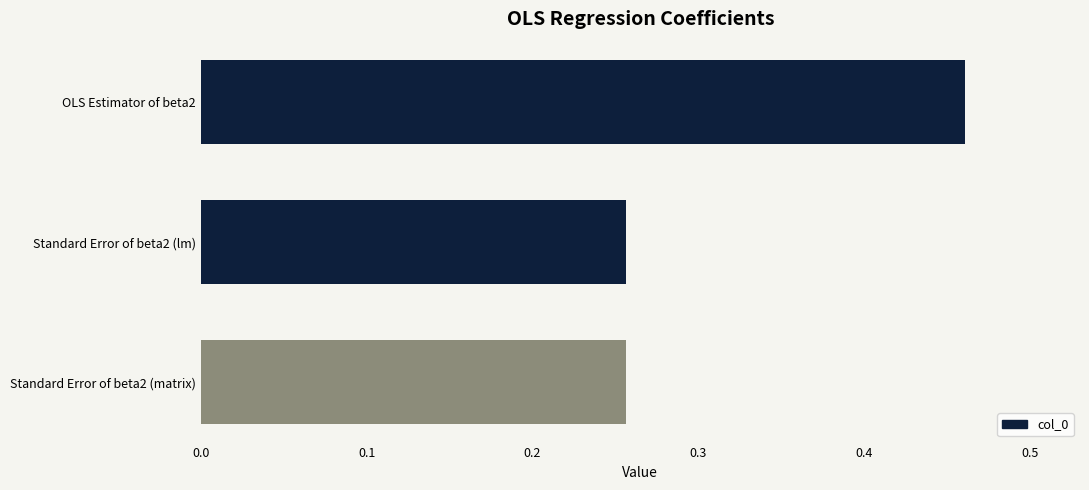

Which label corresponds to the largest value in the chart?

OLS Estimator of beta2